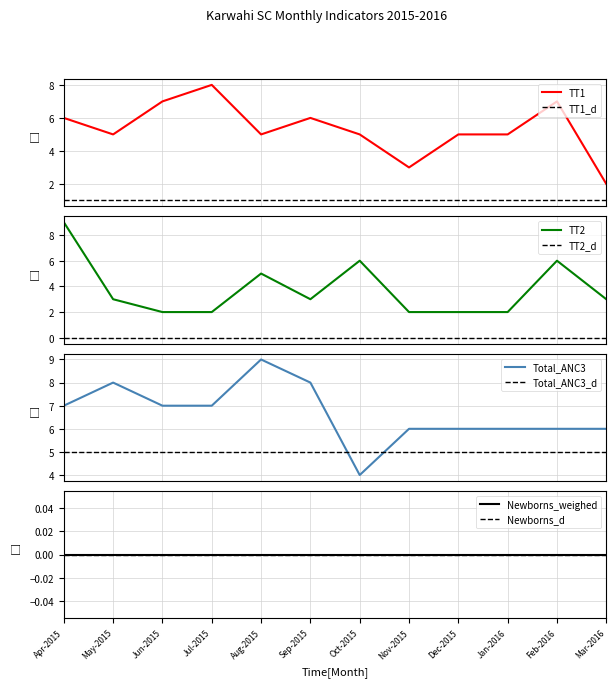

The Total_ANC3 series shows 6 at Feb-2016. True or false?

True